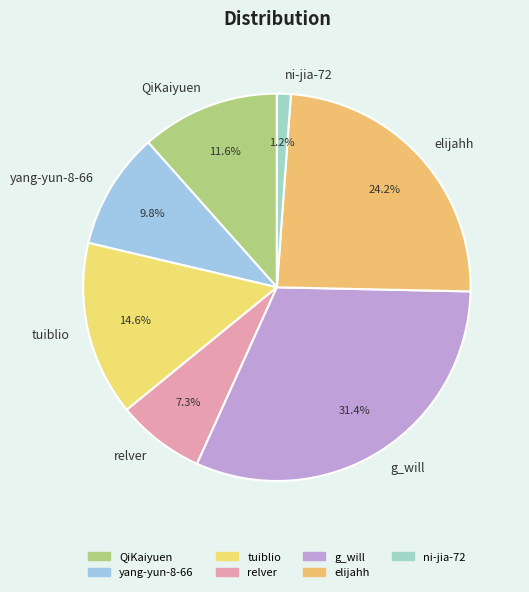

Does yang-yun-8-66 account for over 50% of the chart?

No